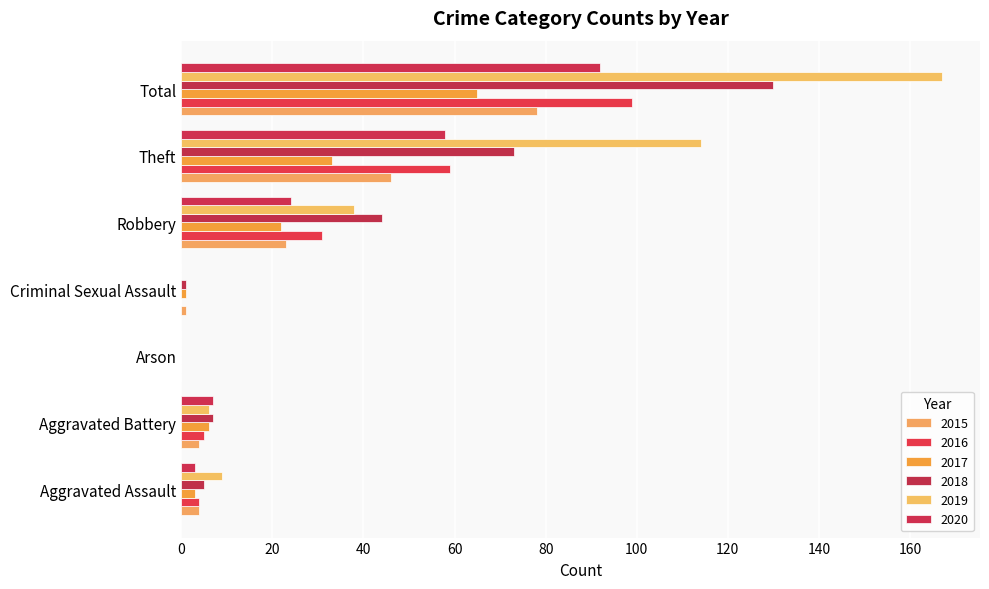

What are all the series names shown in the legend?

2015, 2016, 2017, 2018, 2019, 2020